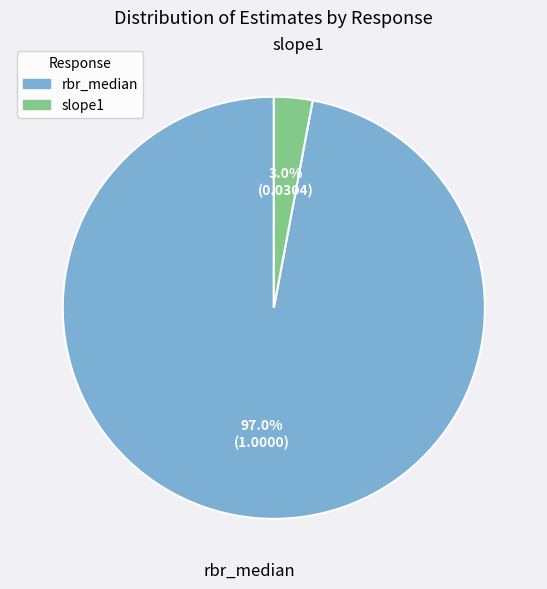

To the nearest percent, what is the combined percentage of slope1 and rbr_median?

100%